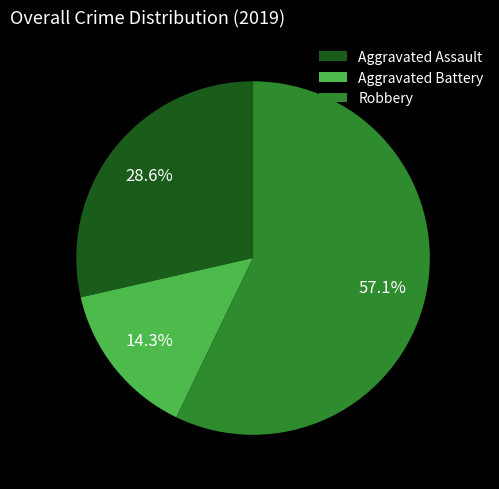

Which category accounts for the majority?

Robbery